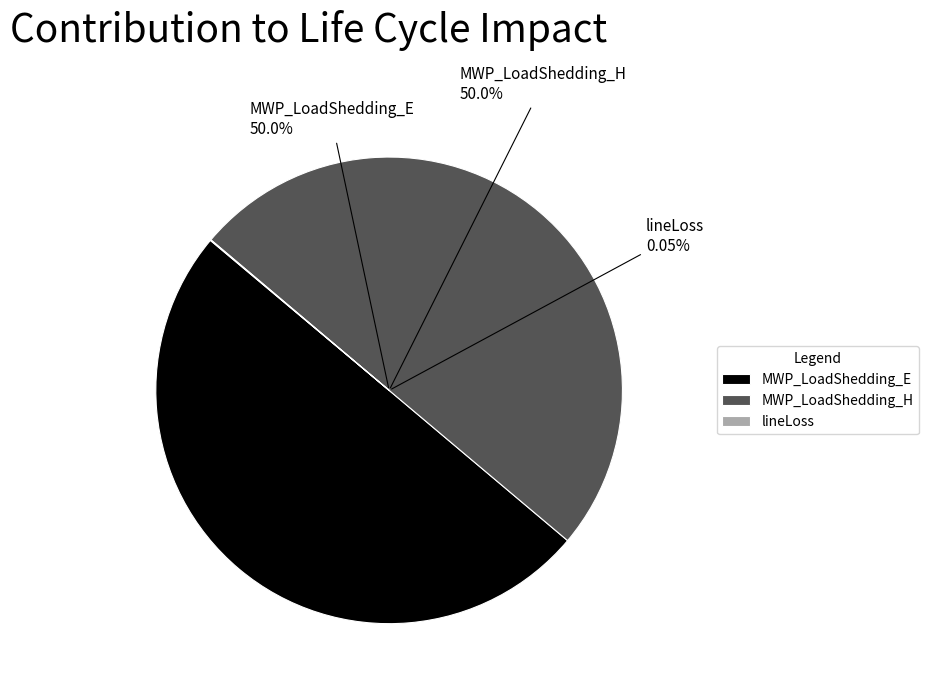

Count the number of slices in the pie.

3